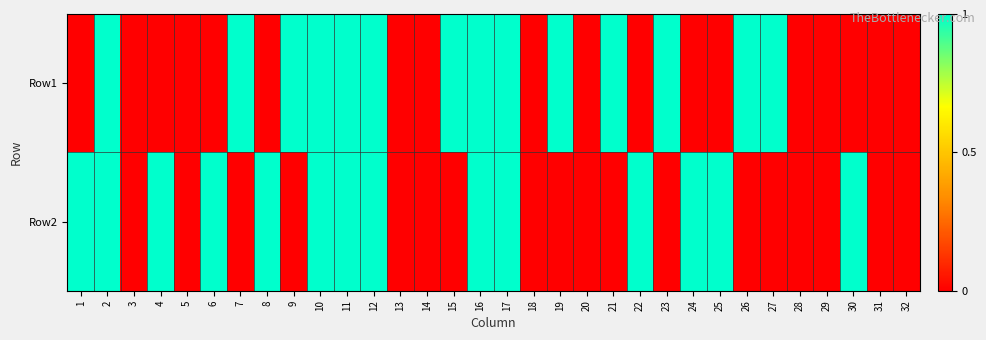

Which series has the largest total across all categories?

Row1